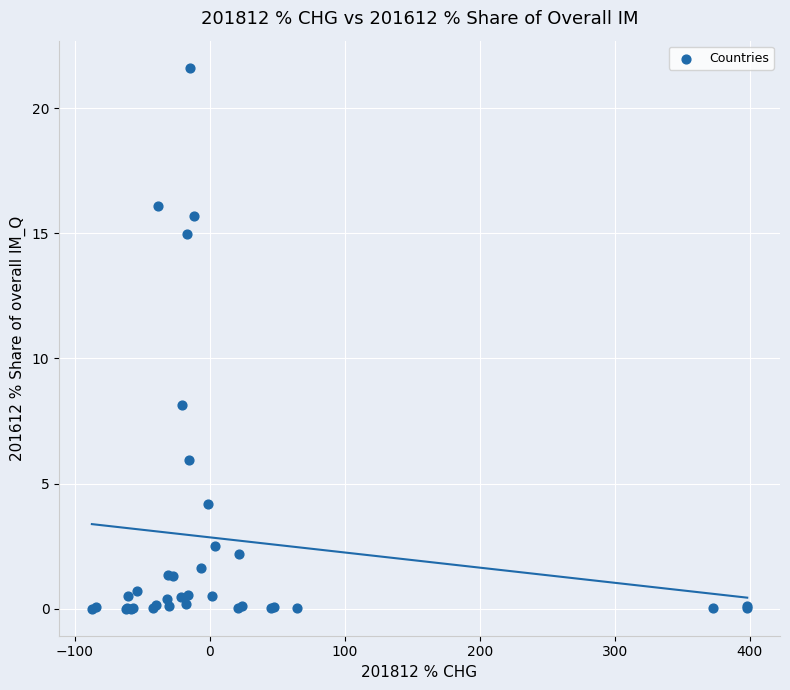

What Y value in the scatter plot is closest to 10?

8.1